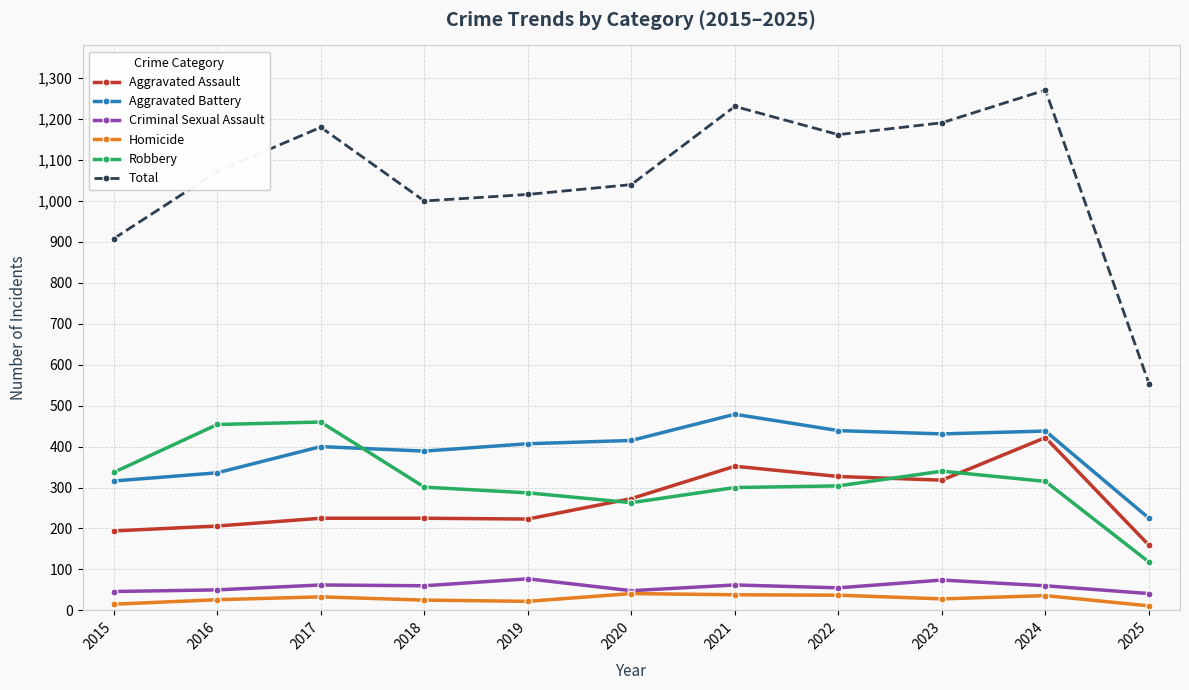

True or false: Homicide has more than 1 points higher than both neighbors.

True